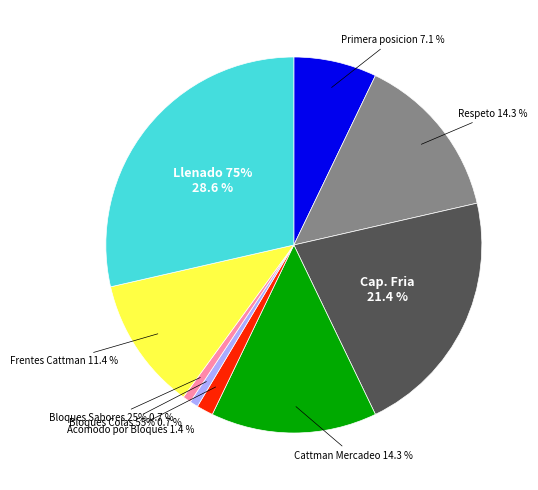

What percentage is the Llenado 75% slice, to the nearest percent?

29%